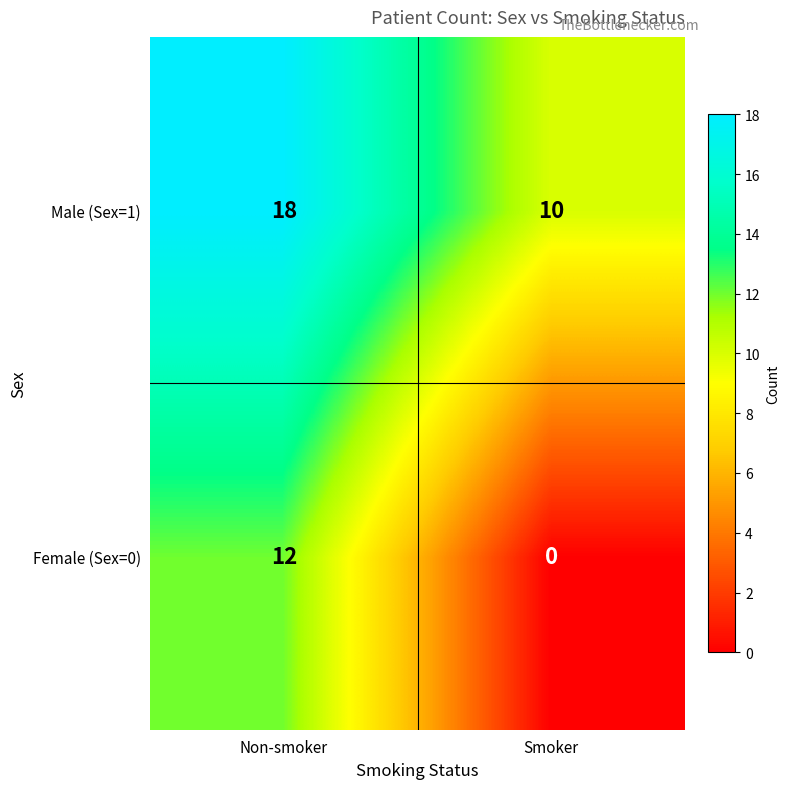

Which series has the largest total across all categories?

Male (Sex=1)